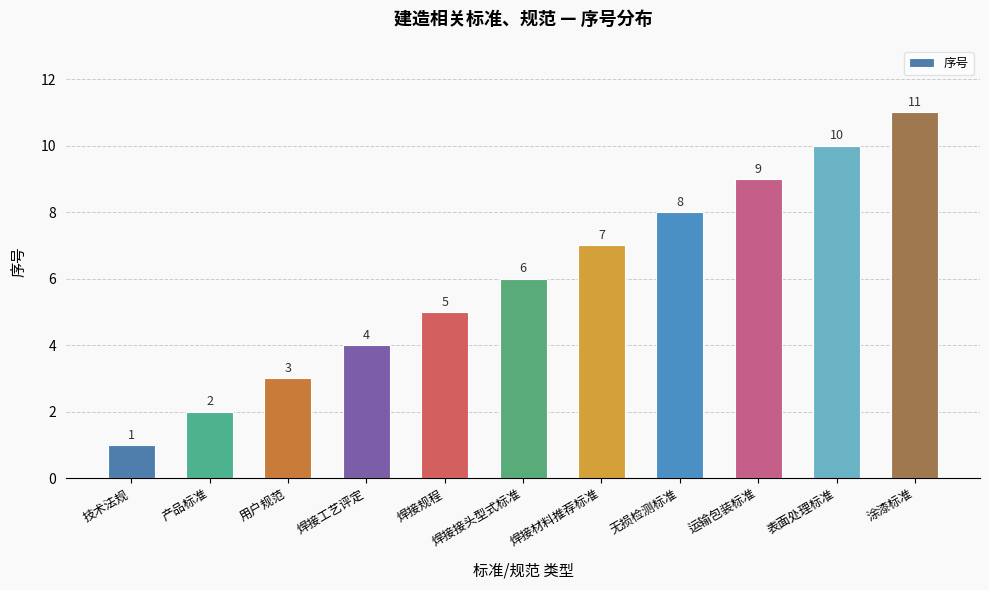

How many data points are less than 6?

5